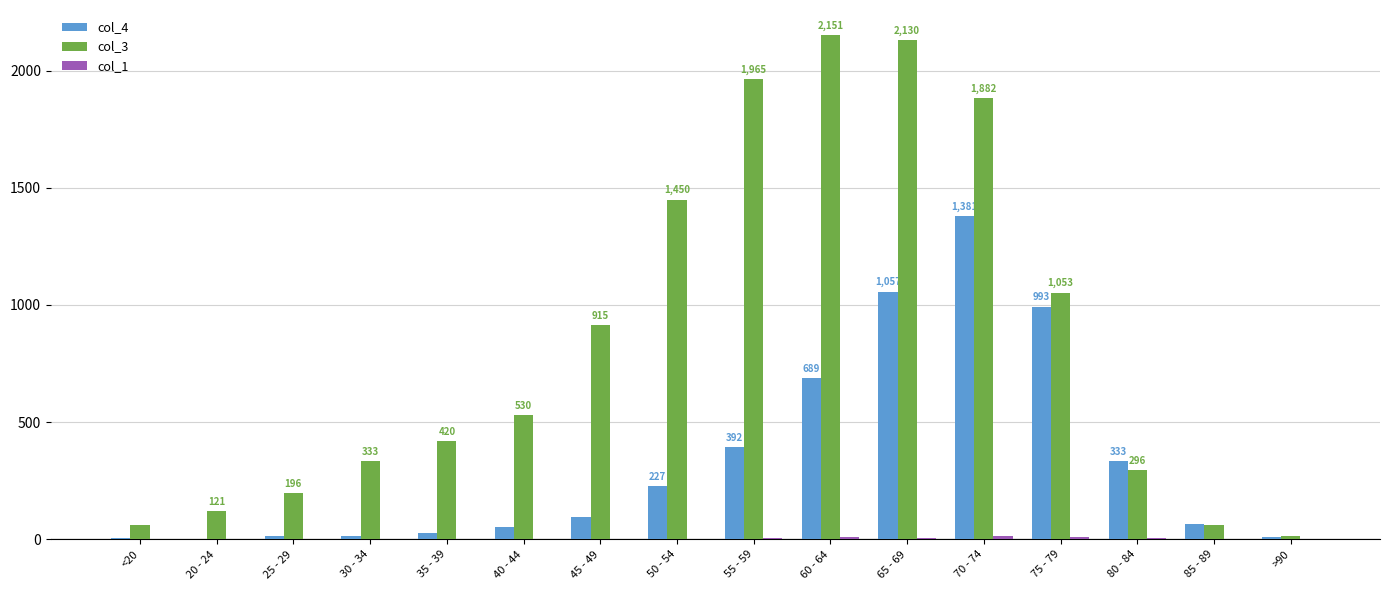

Which series has the largest total across all categories?

col_3